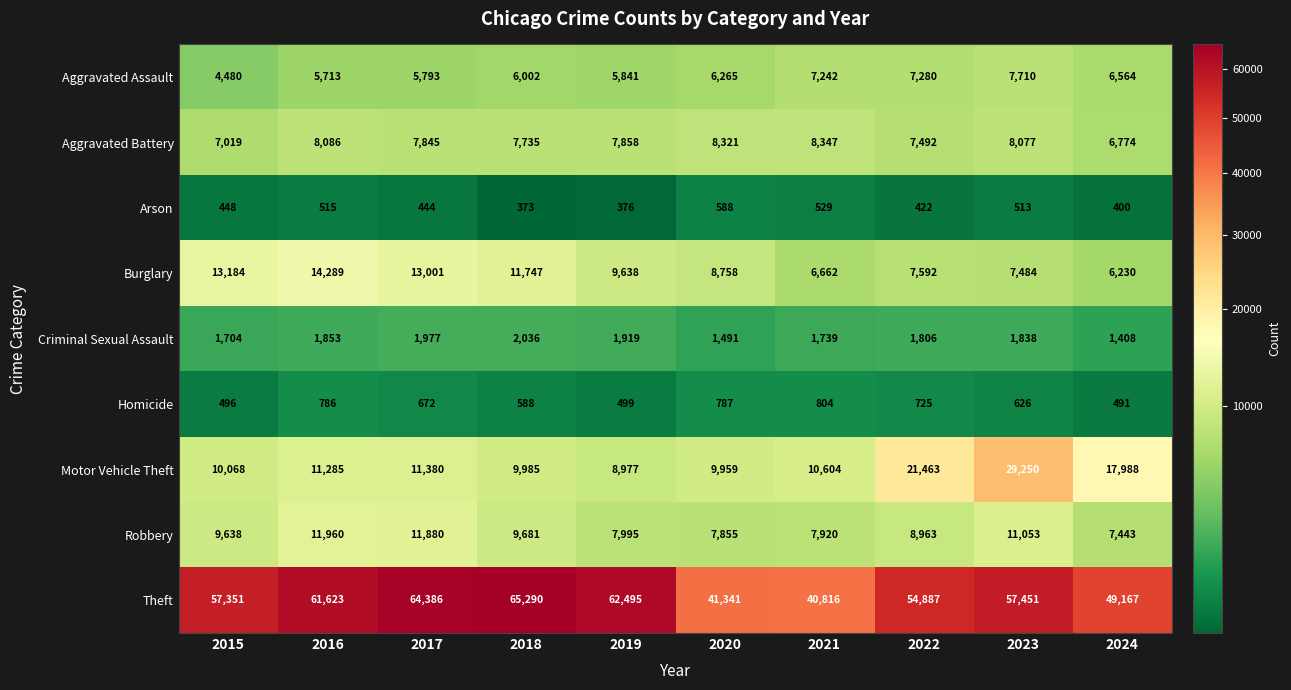

What is the total value across all series at 2016?

116110